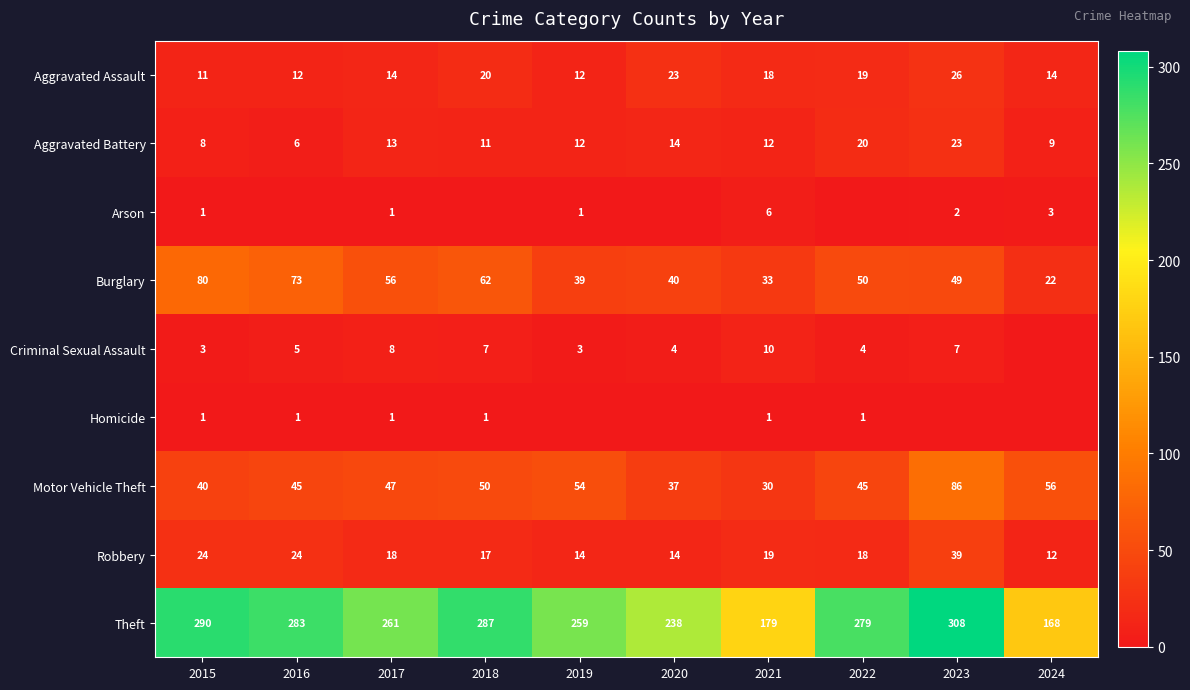

Is it true that Robbery equals 32 at 2017?

False